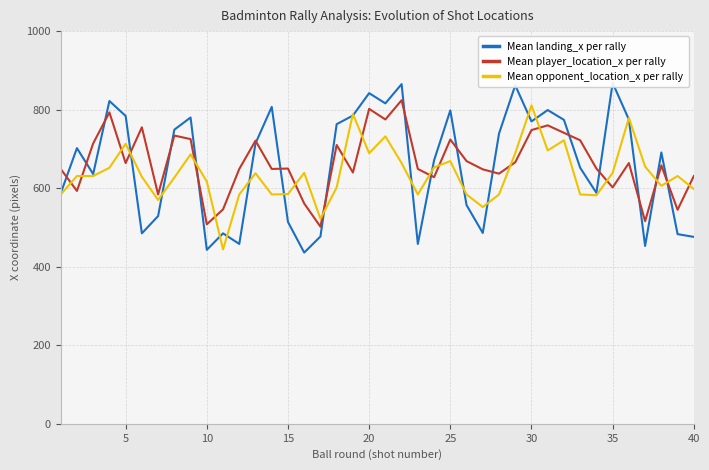

True or false: Mean player_location_x per rally and Mean opponent_location_x per rally intersect in this chart.

True